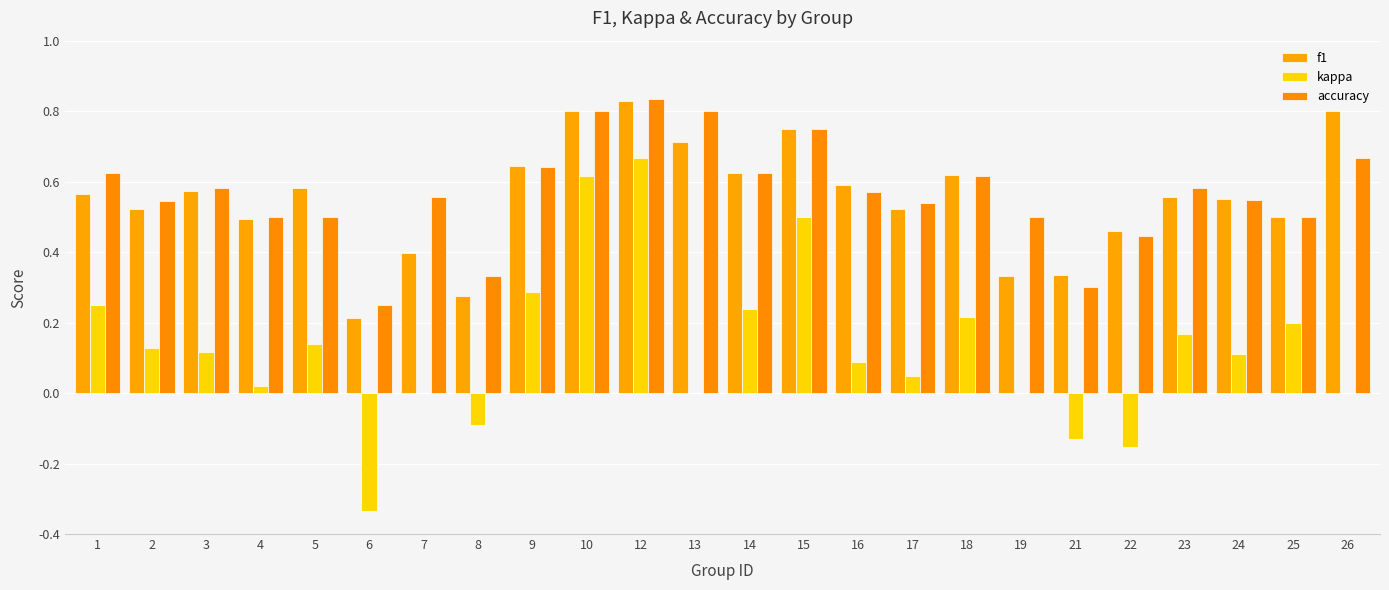

The value of accuracy at 23 is 0.3. True or false?

False